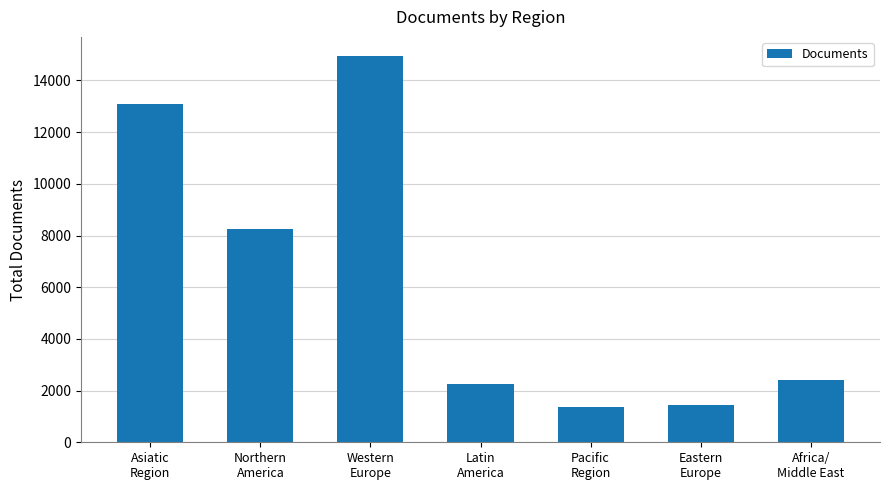

True or false: the data shows 2105 at Northern
America.

False